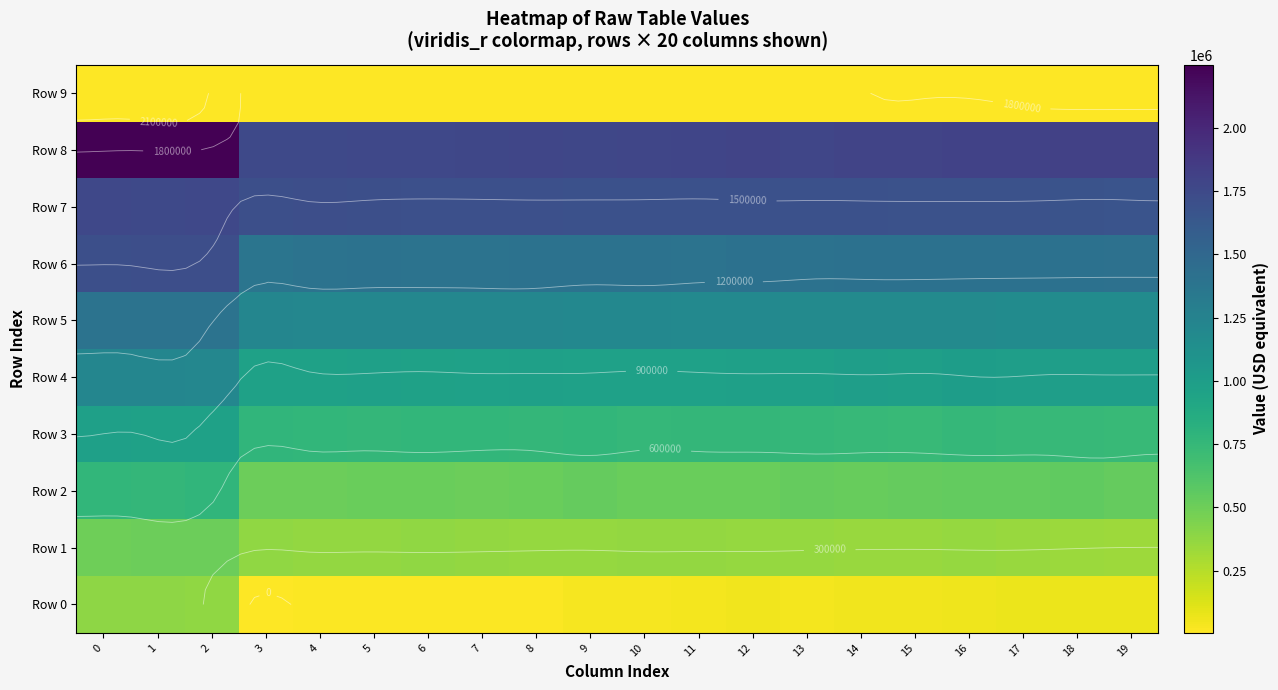

What is the total value across all series at 6?

8714931.9